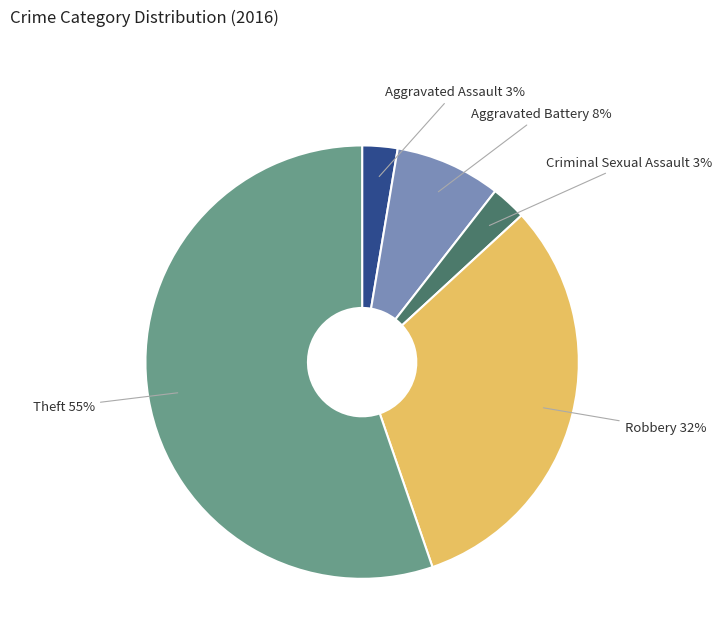

To the nearest percent, what is the average slice percentage?

20%